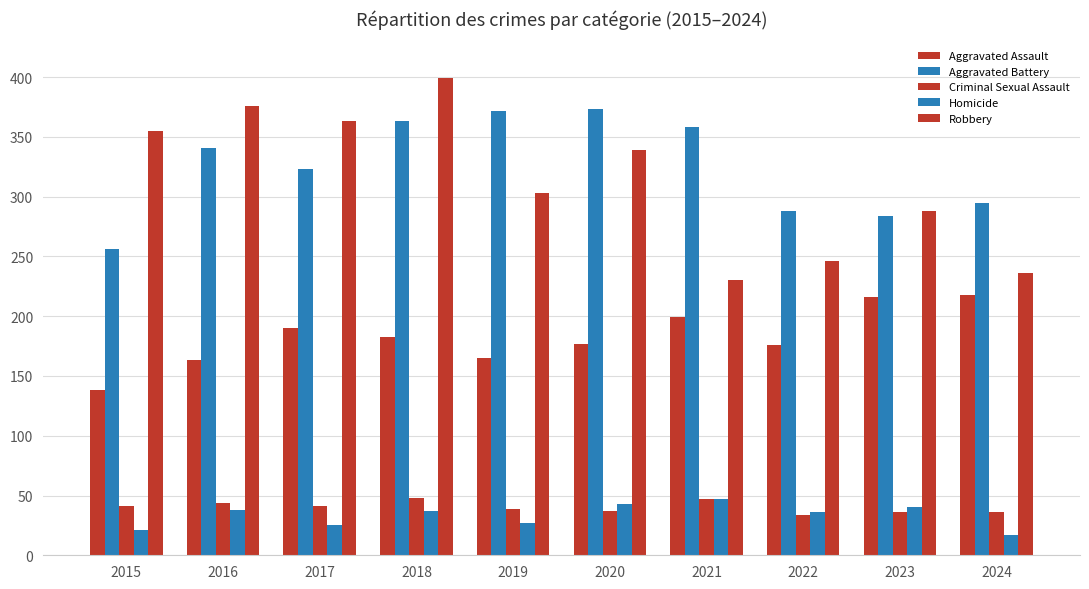

Rank the series at 2018 from highest to lowest value.

Robbery, Aggravated Battery, Aggravated Assault, Criminal Sexual Assault, Homicide